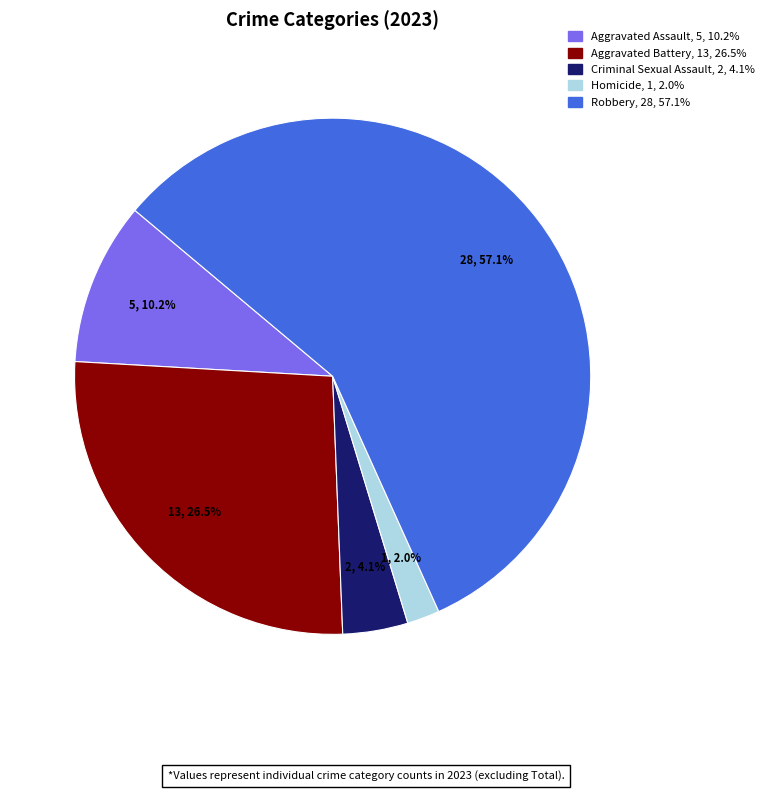

How many slices are in this pie chart?

5